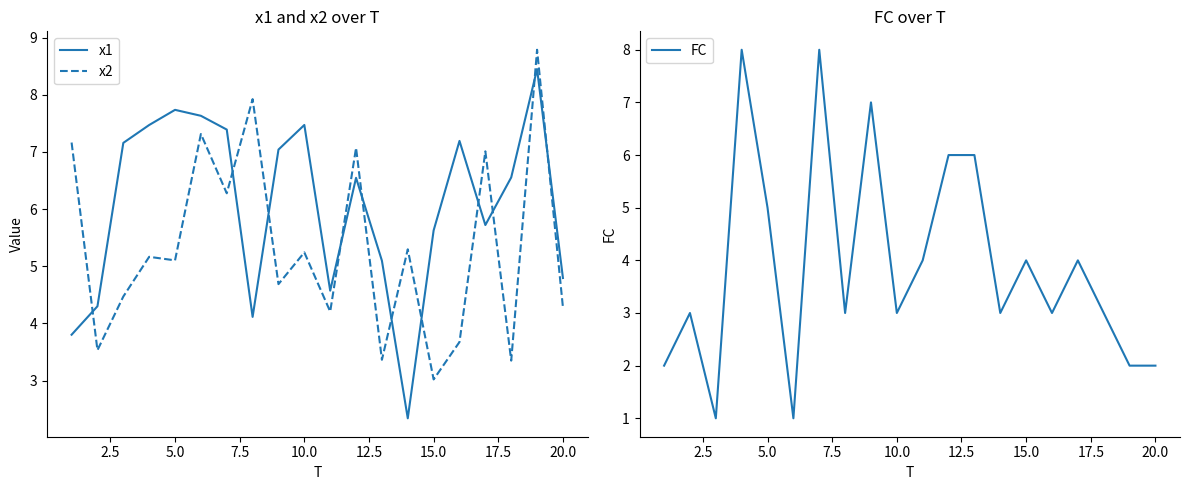

What are all the series names shown in the legend?

x1, x2, FC